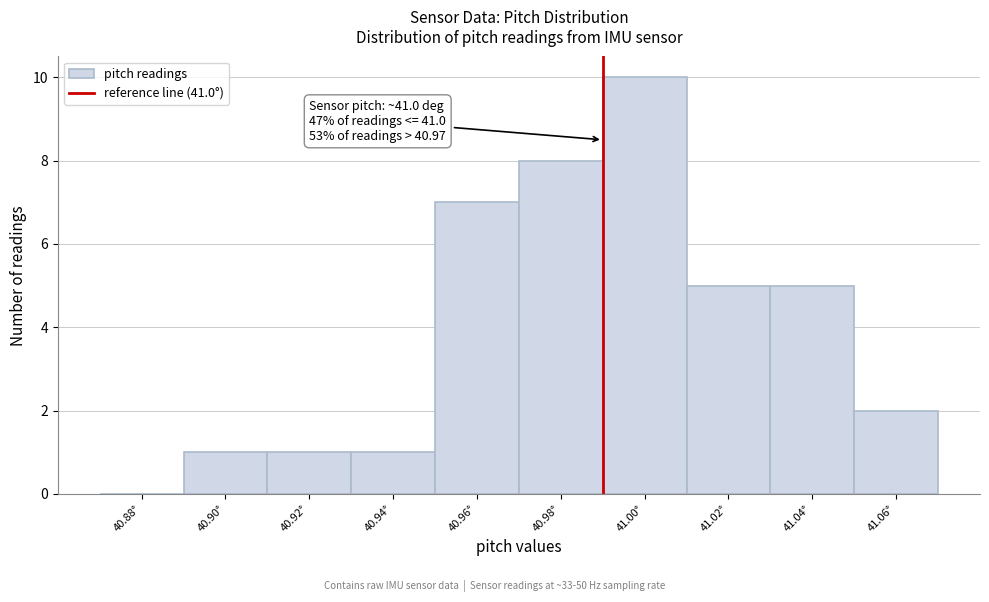

Reading left to right, transcribe all the data shown in this chart.

40.88°=0	40.90°=1	40.92°=1	40.94°=1	40.96°=7	40.98°=8	41.00°=10	41.02°=5	41.04°=5	41.06°=2